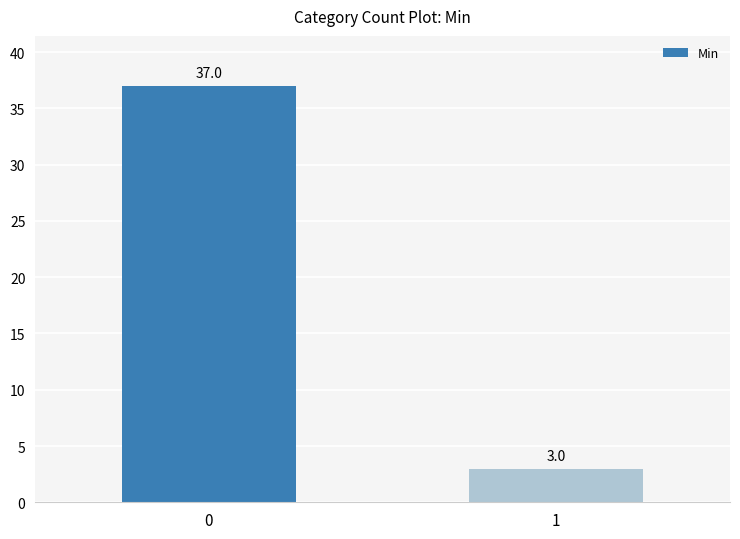

Read the value at 0, to the nearest 10.

40